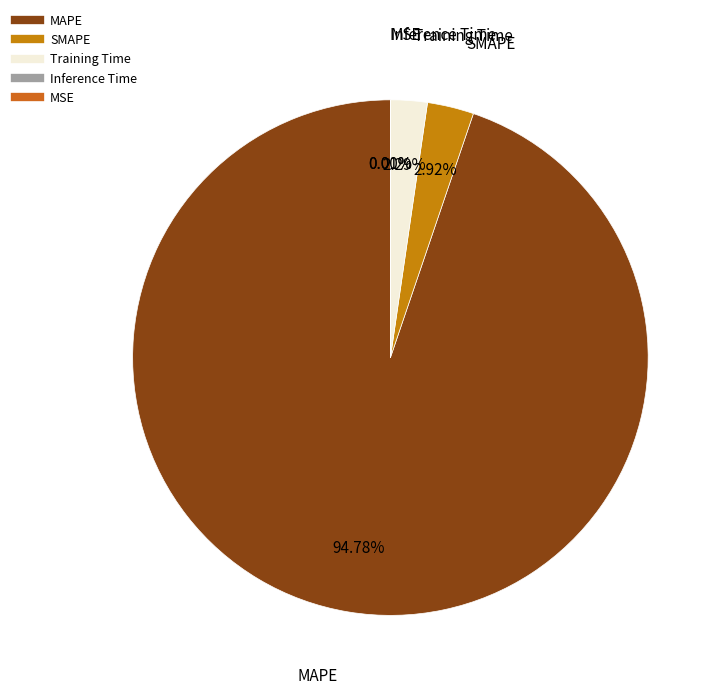

What is the largest slice in the pie chart?

MAPE